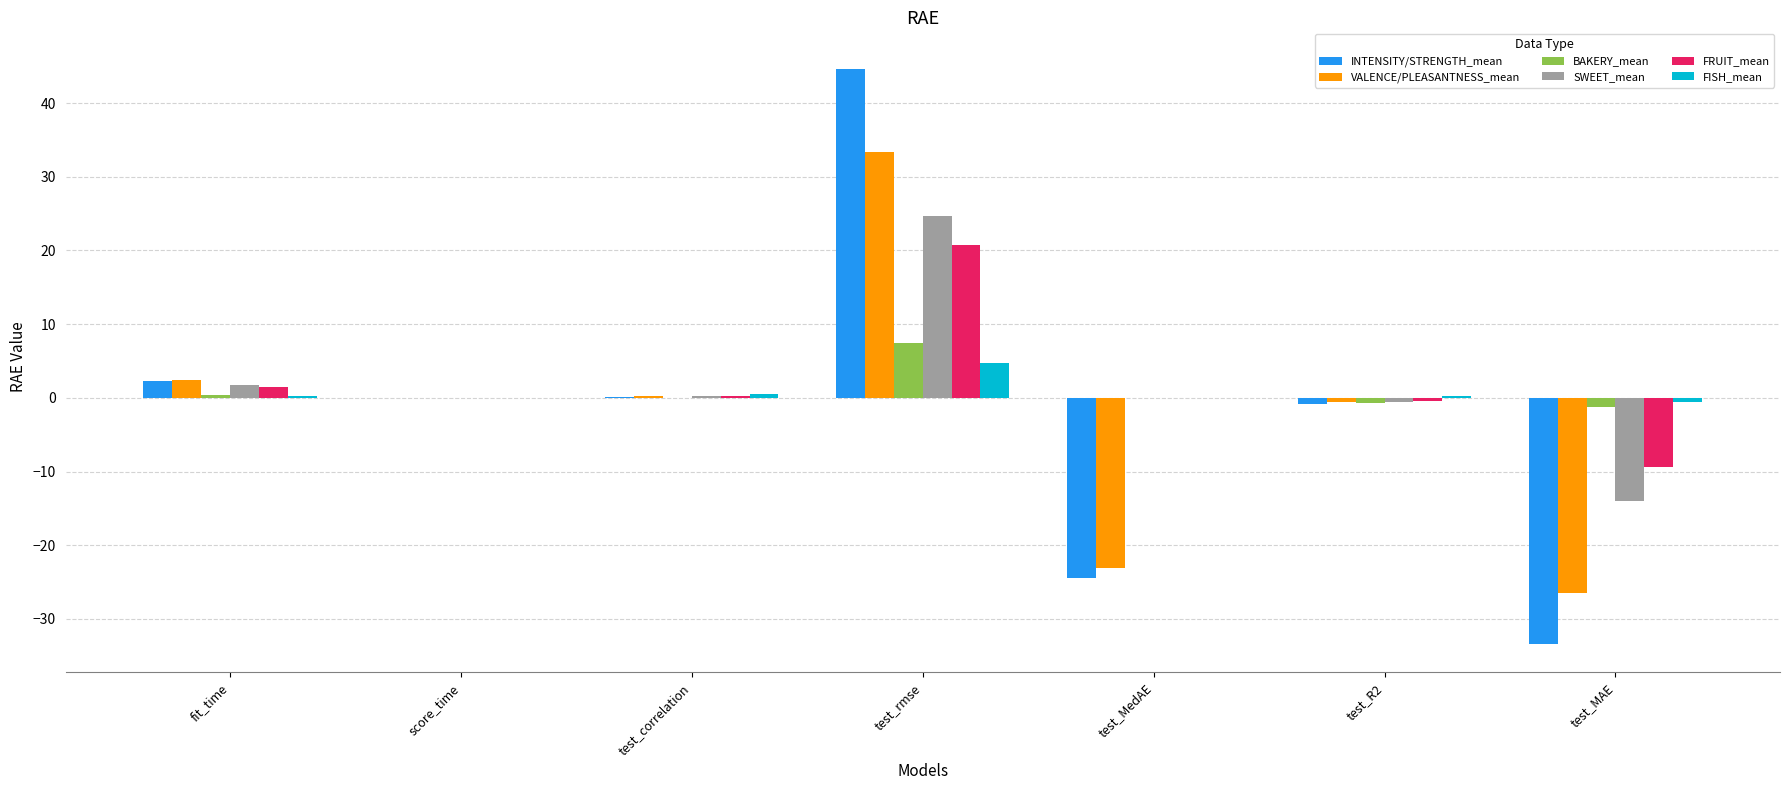

What is the difference between the SWEET_mean values at test_MAE and test_correlation?

14.2